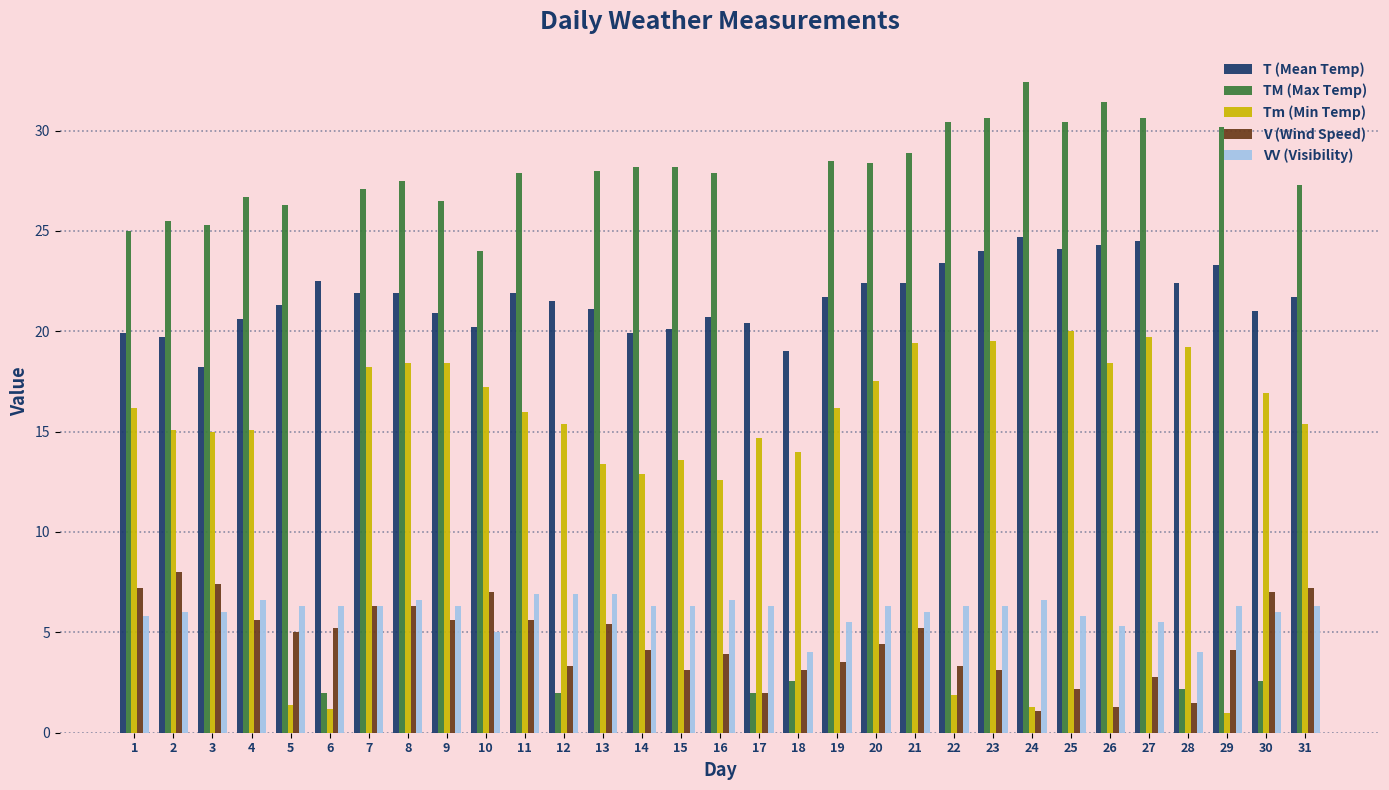

Is it true that TM (Max Temp) equals 2.0 at 17?

True